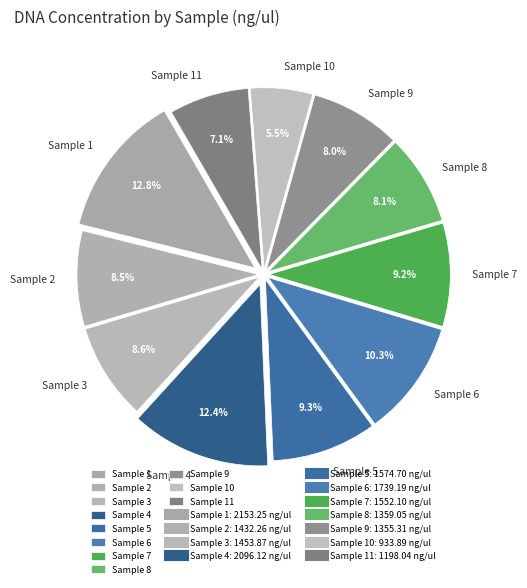

What is the ratio of the value at Sample 6 to the value at Sample 7?

1.1